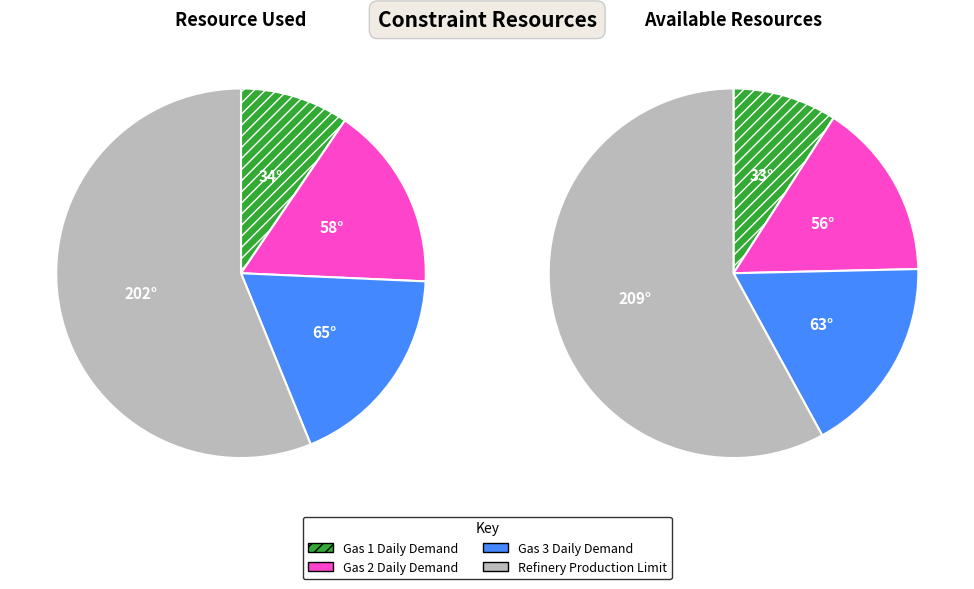

Rank the categories by value from highest to lowest.

Refinery Production Limit, Gas 3 Daily Demand, Gas 2 Daily Demand, Gas 1 Daily Demand